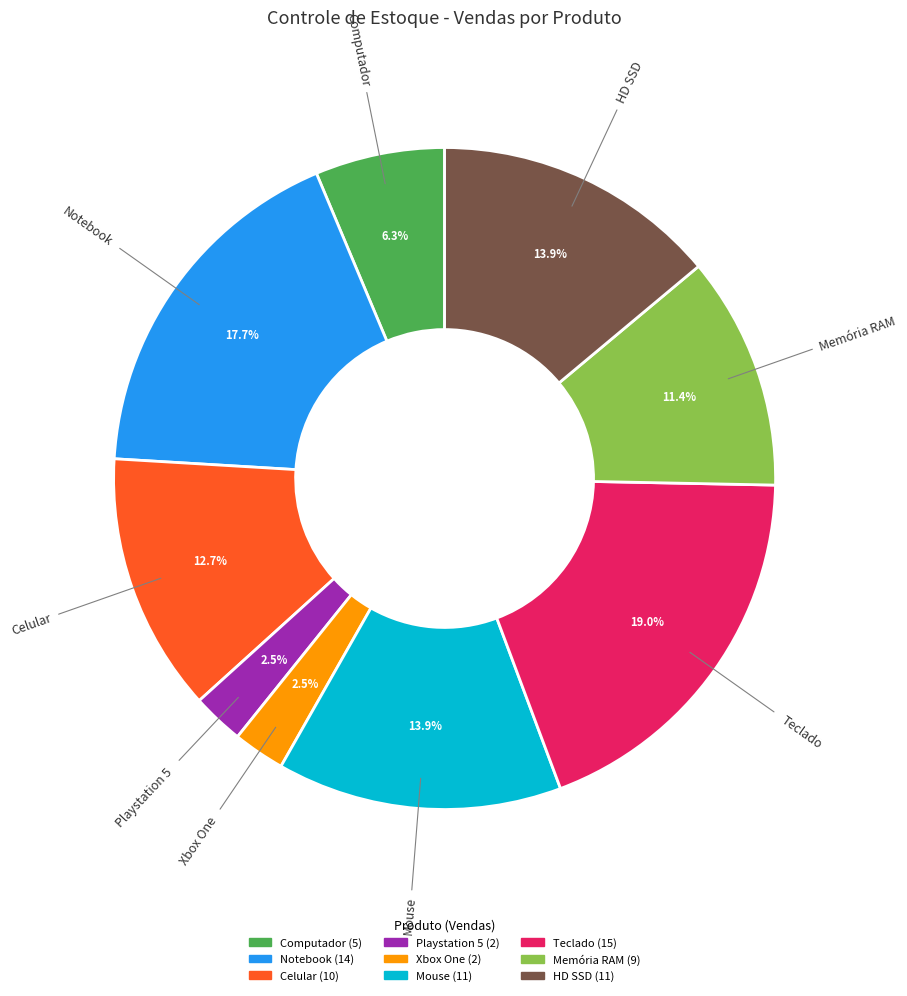

Does any single category account for the majority?

No